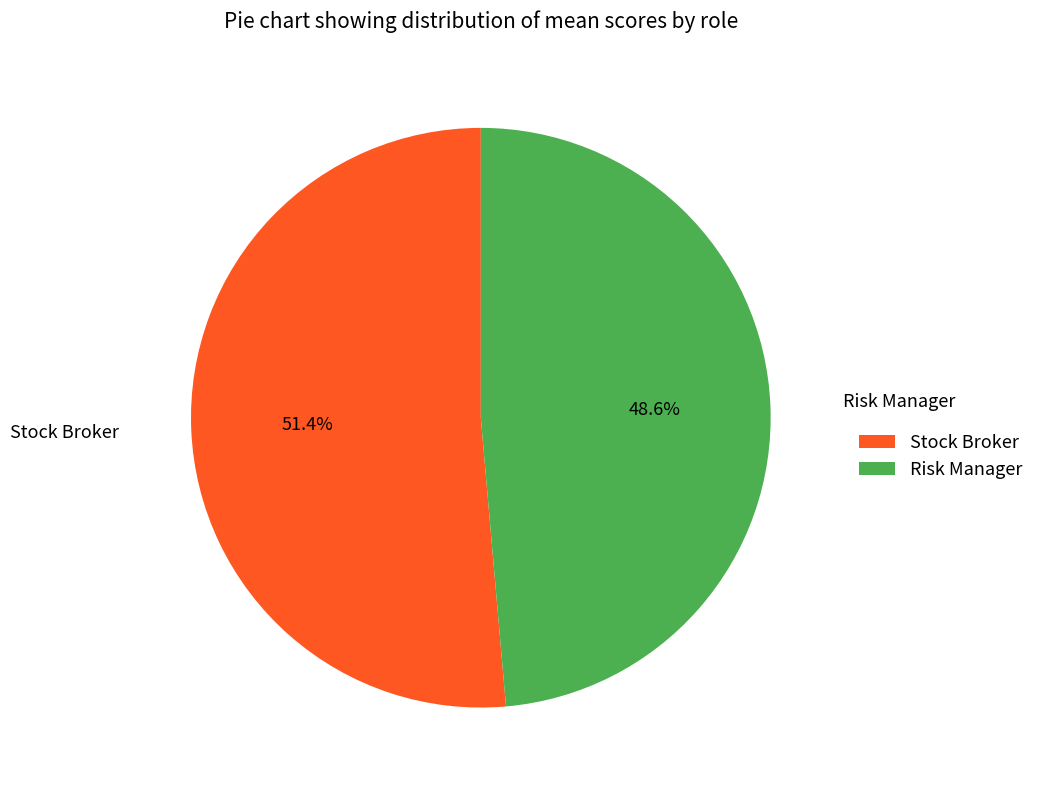

Which slice represents more than half of the pie?

Stock Broker